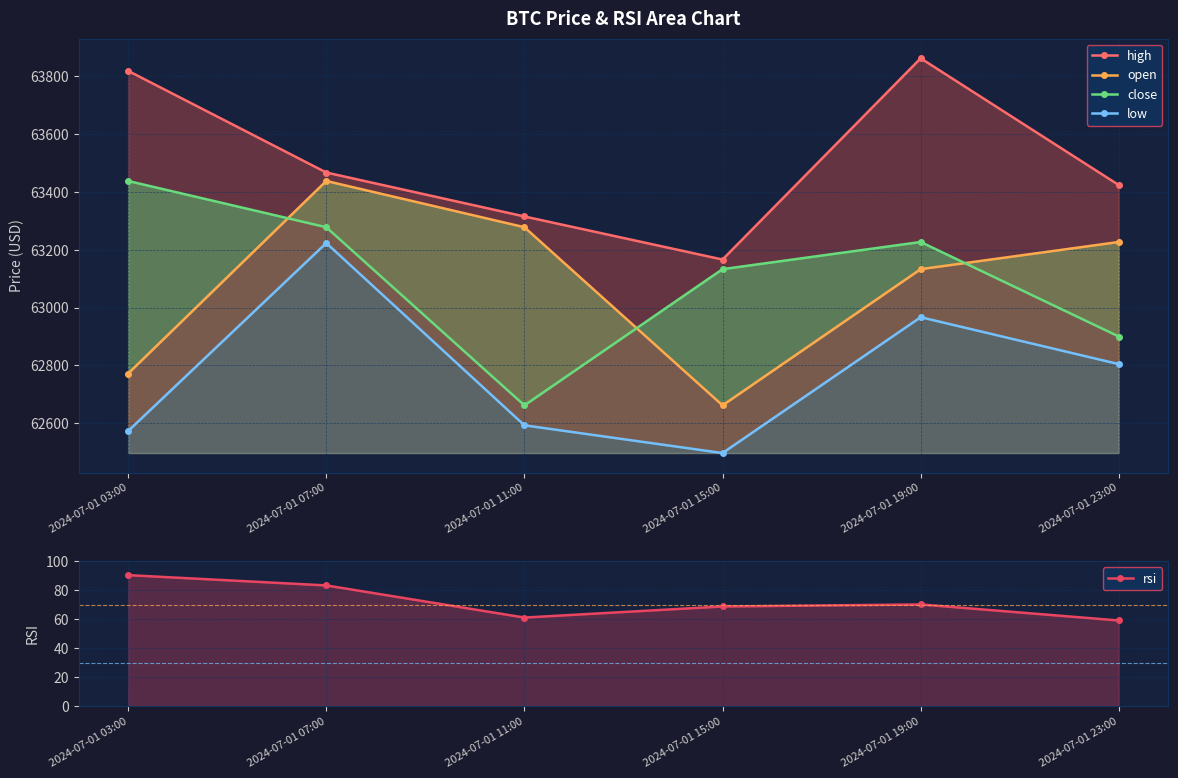

What value does the high series have at 2024-07-01 23:00?

63423.5